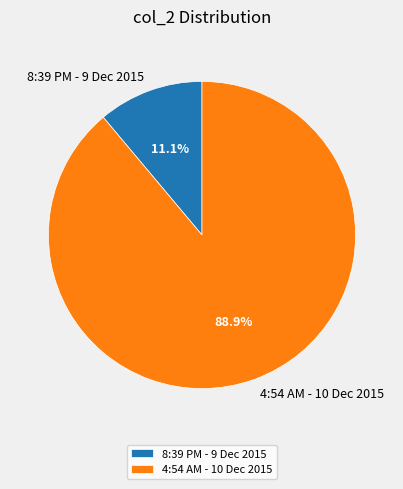

Which has a higher value, 8:39 PM - 9 Dec 2015 or 4:54 AM - 10 Dec 2015?

4:54 AM - 10 Dec 2015